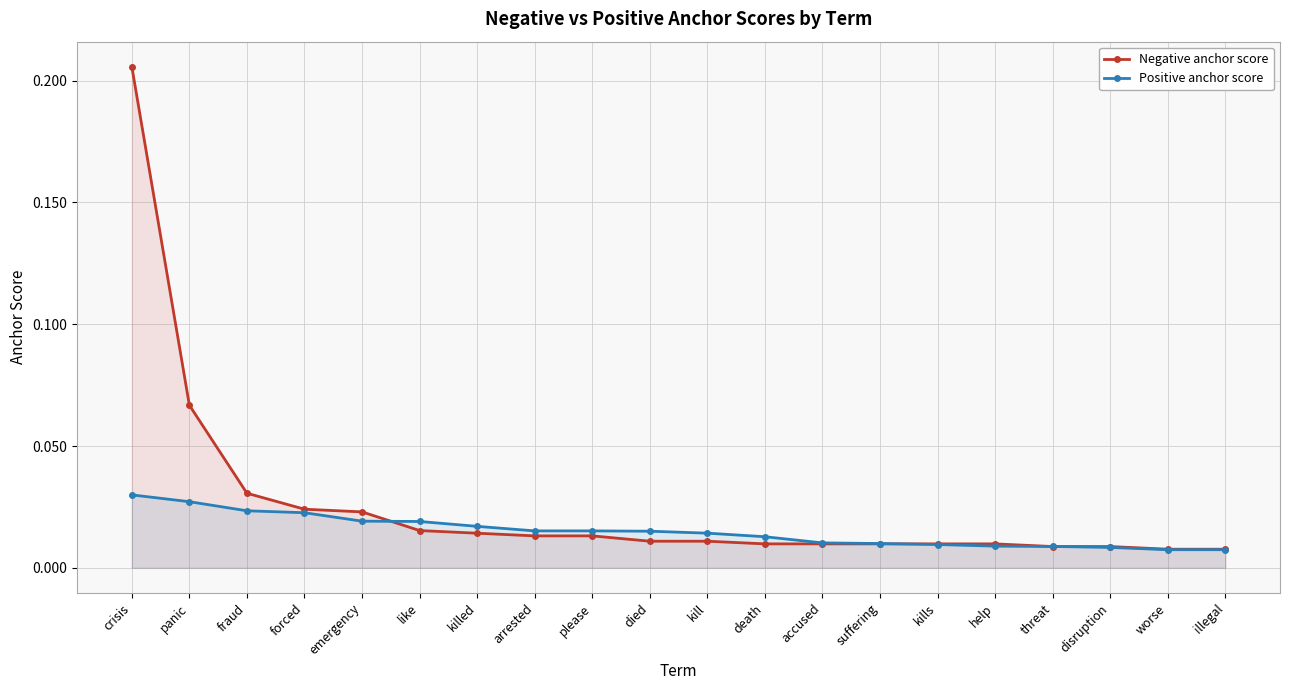

What is the maximum value shown in the chart?

0.2